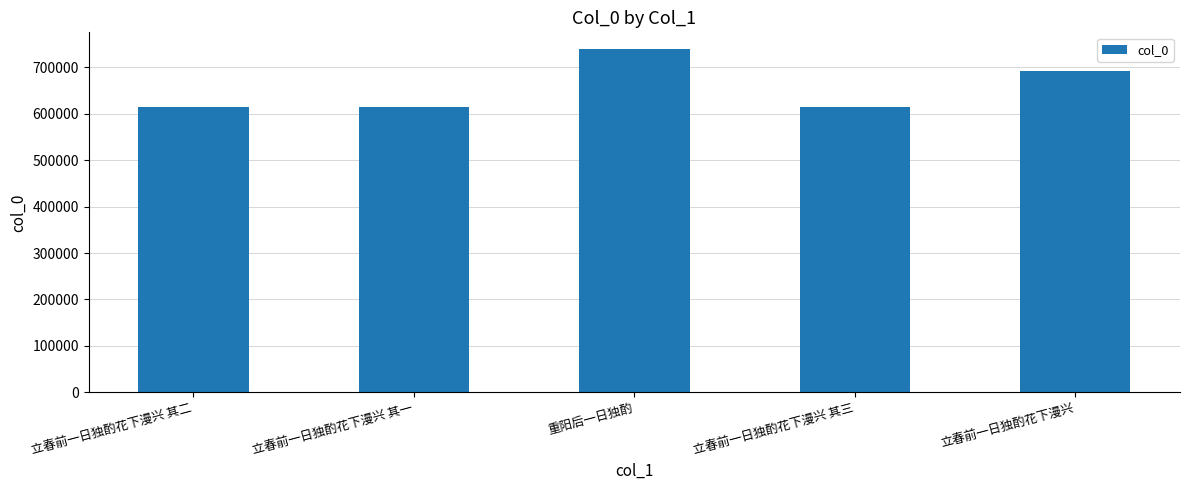

What is the value of the 3rd bar from the left?

738116